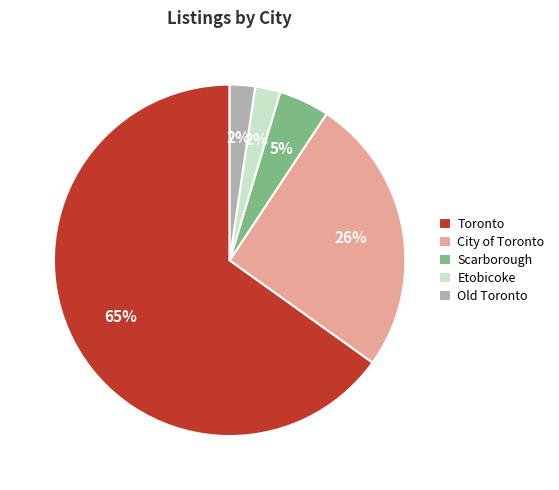

Combined, do Old Toronto and Etobicoke account for over 50%?

No